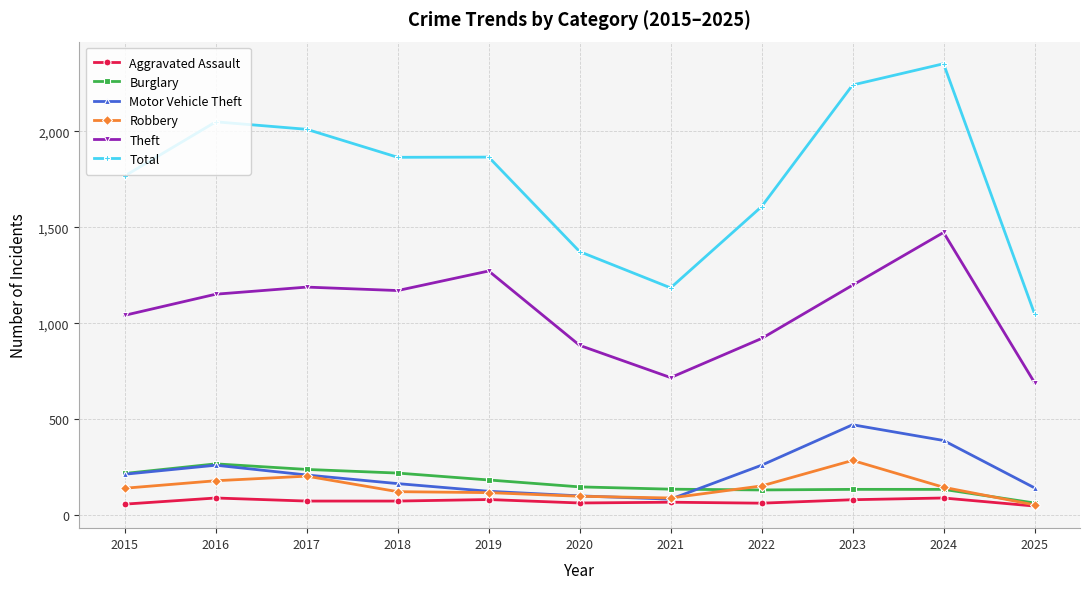

What is the difference between the second highest and second lowest values in the Robbery series?

114